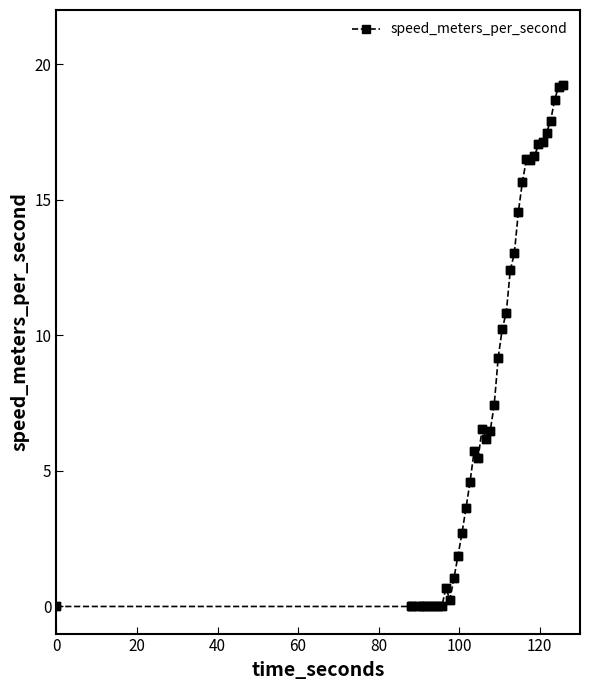

What is the difference between the maximum and minimum values?

19.2